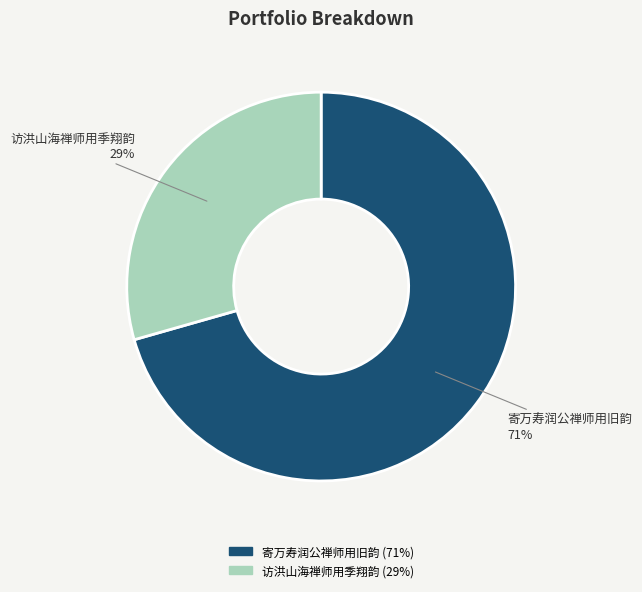

How many segments does this pie chart have?

2